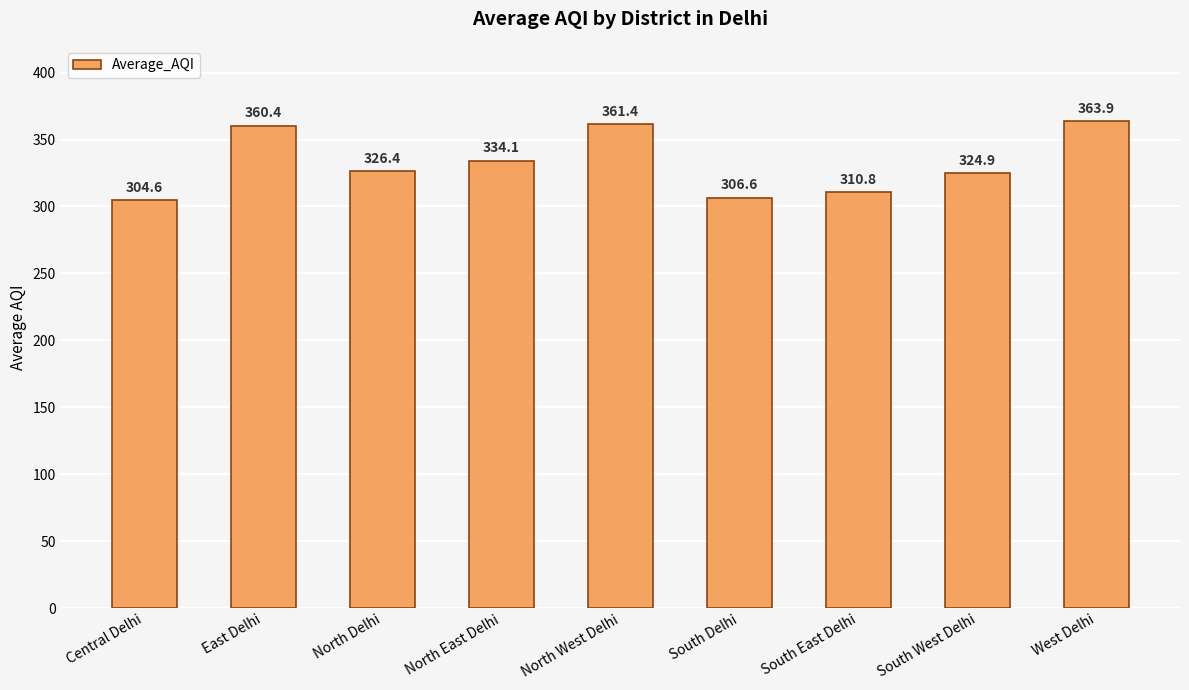

At which label is the value closest to 334?

North East Delhi